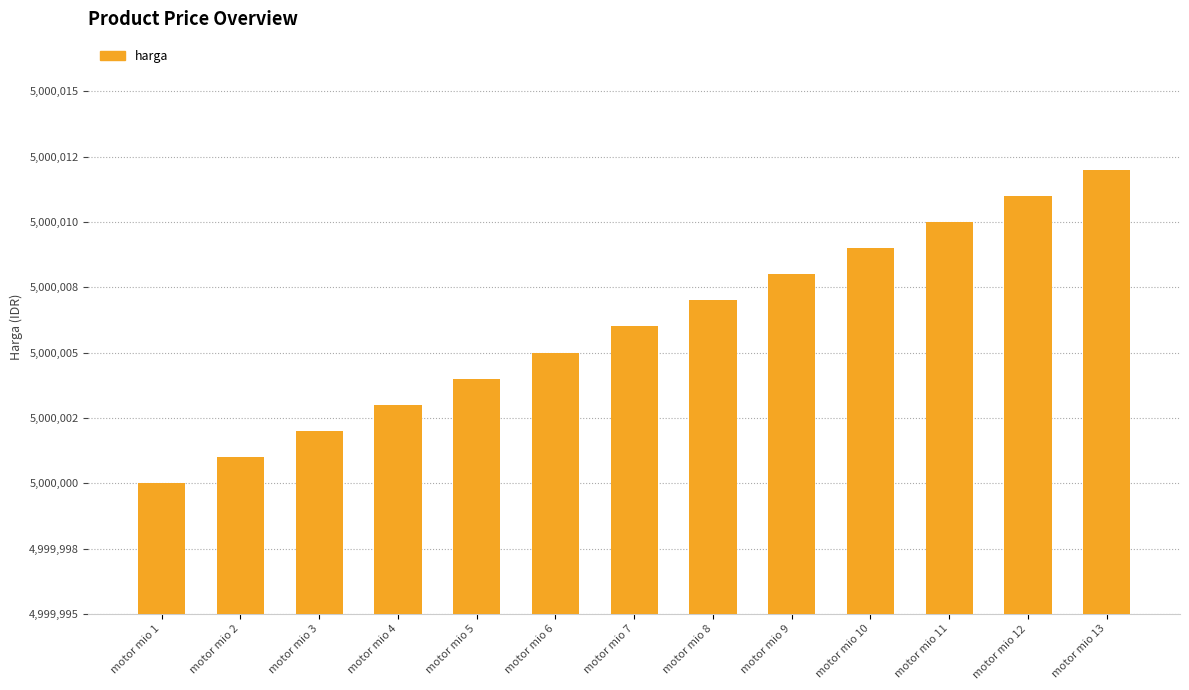

Does the chart contain any negative values?

No